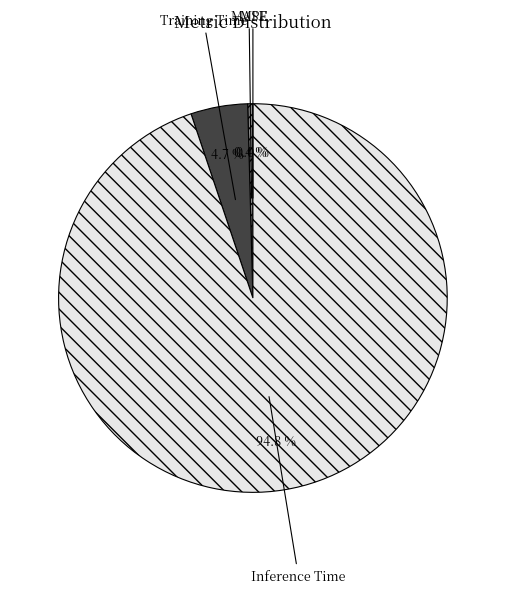

What portion of the pie excludes MSE?

100.0%